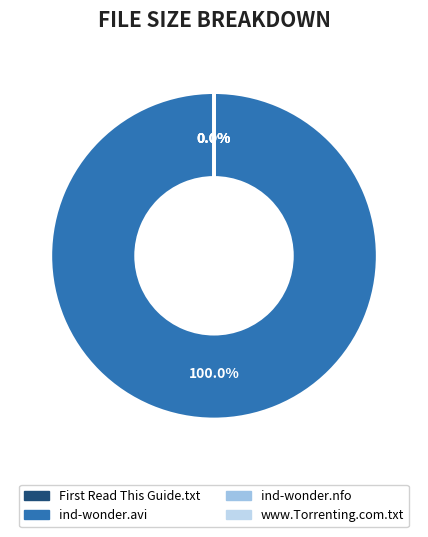

What percentage is NOT represented by ind-wonder.nfo?

100.0%